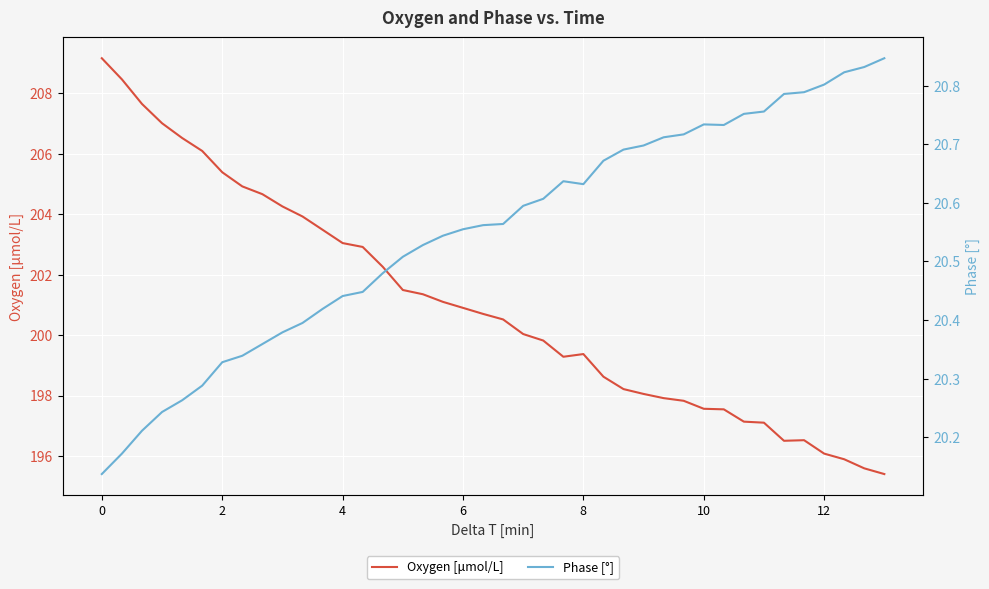

True or false: Oxygen [μmol/L] and Phase [°] intersect in this chart.

False